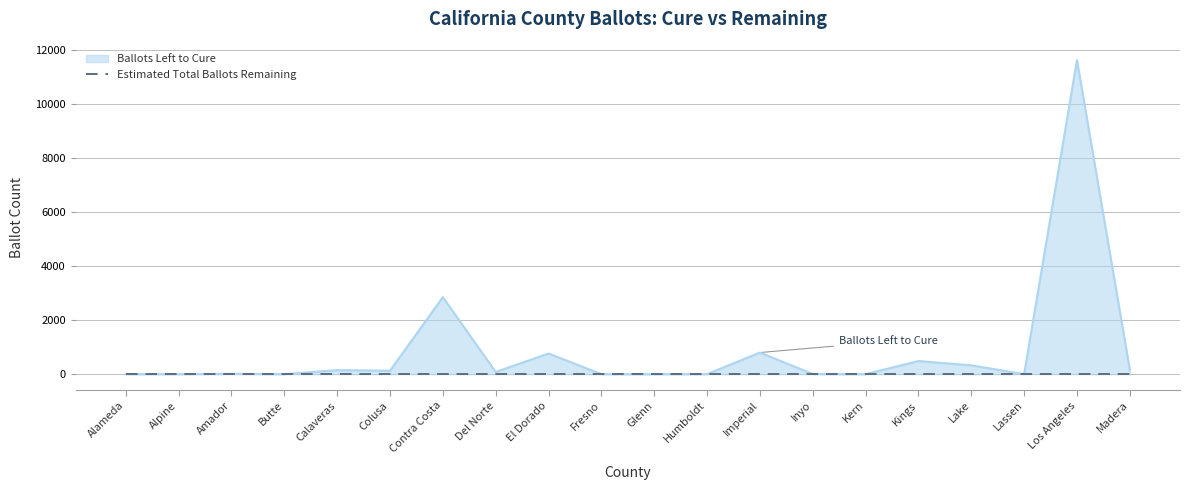

How many points are lower than both their immediate neighbors (excluding endpoints)?

5